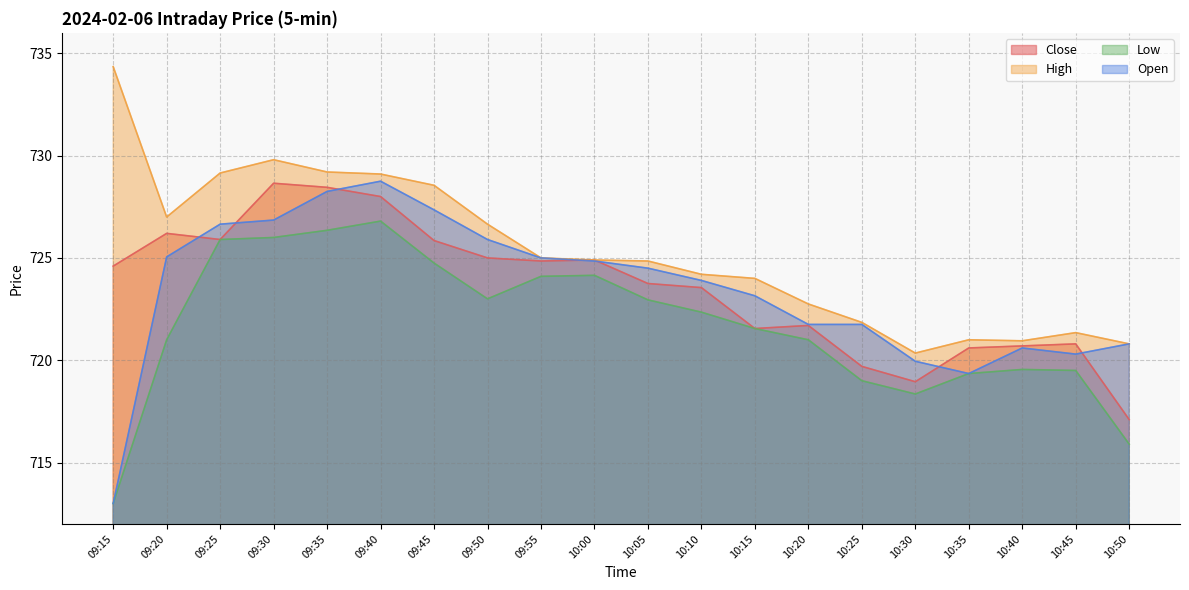

True or false: Low and Open intersect in this chart.

False